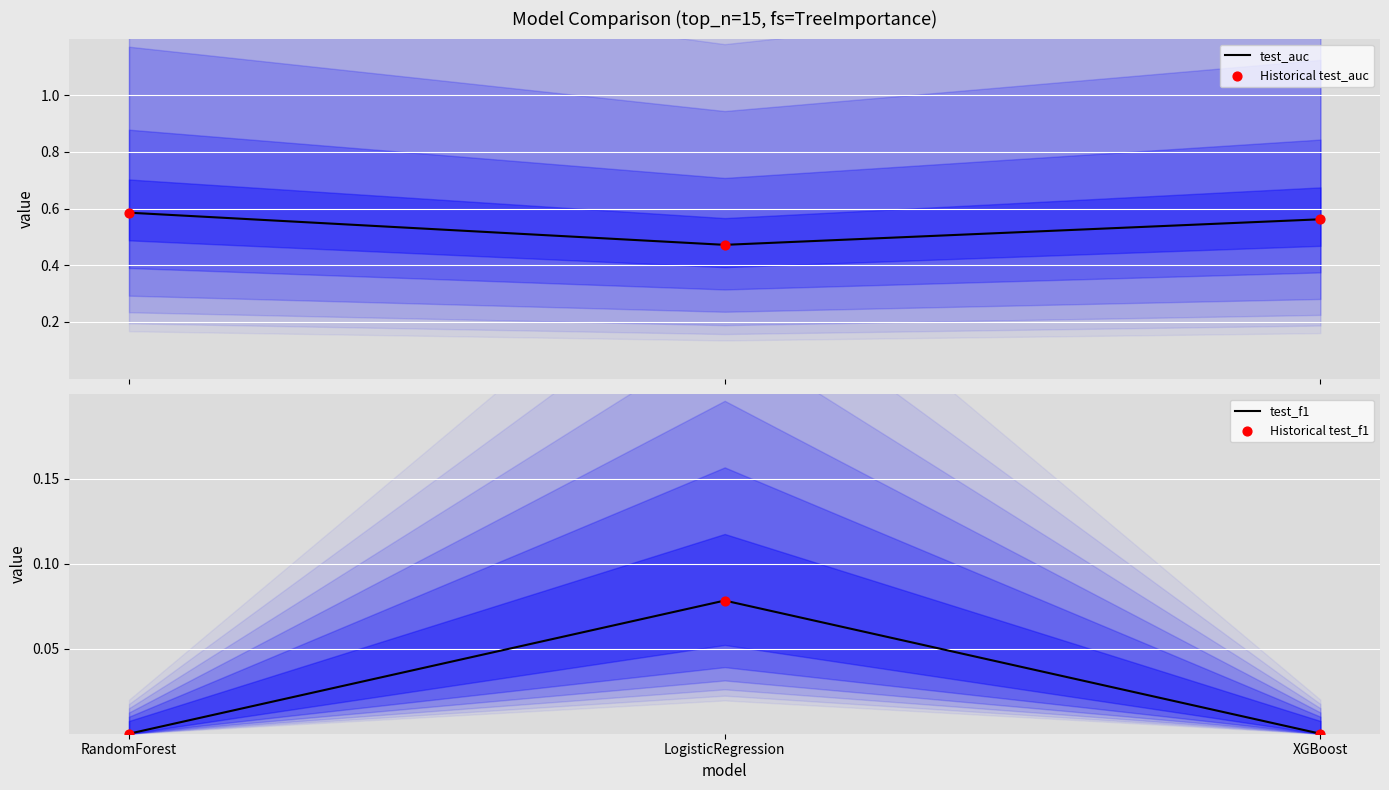

Which series contains the highest Y value?

test_auc